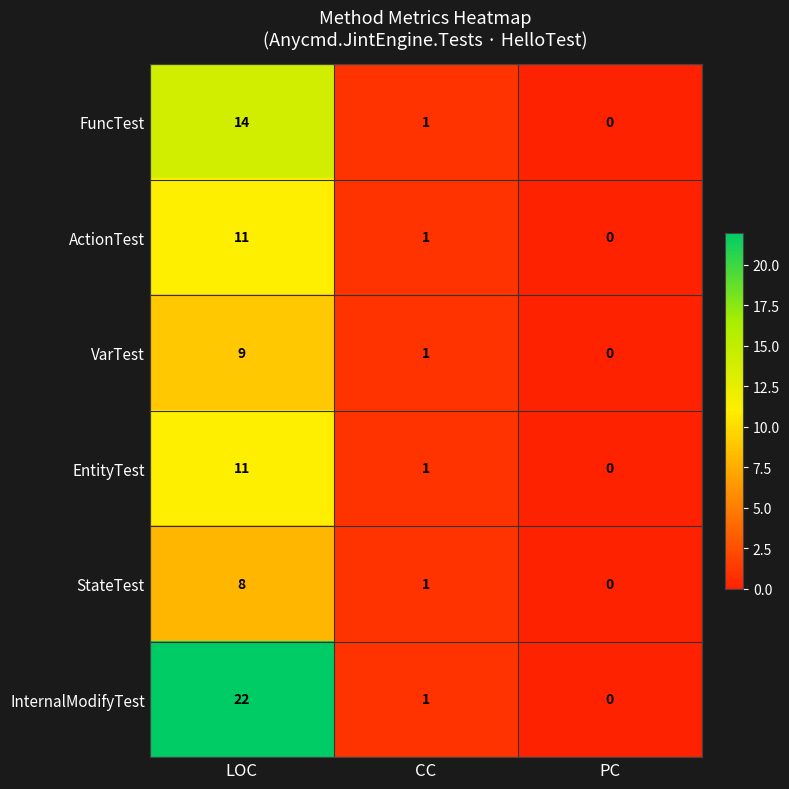

Is it true that FuncTest equals 1 at CC?

True